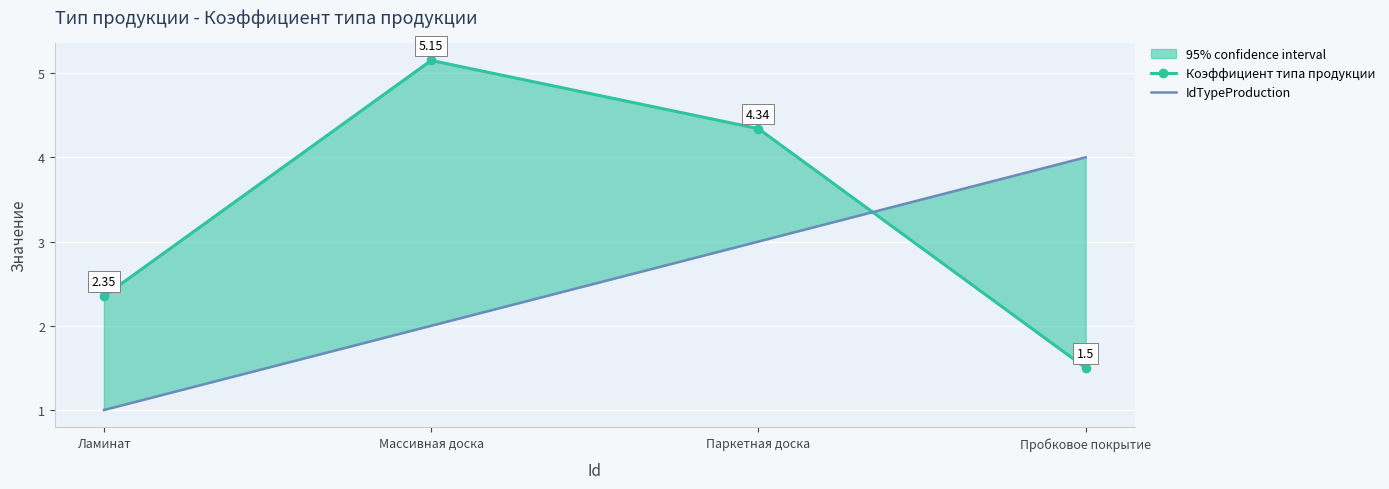

Rank the series by their maximum value, from highest to lowest.

Коэффициент типа продукции, IdTypeProduction